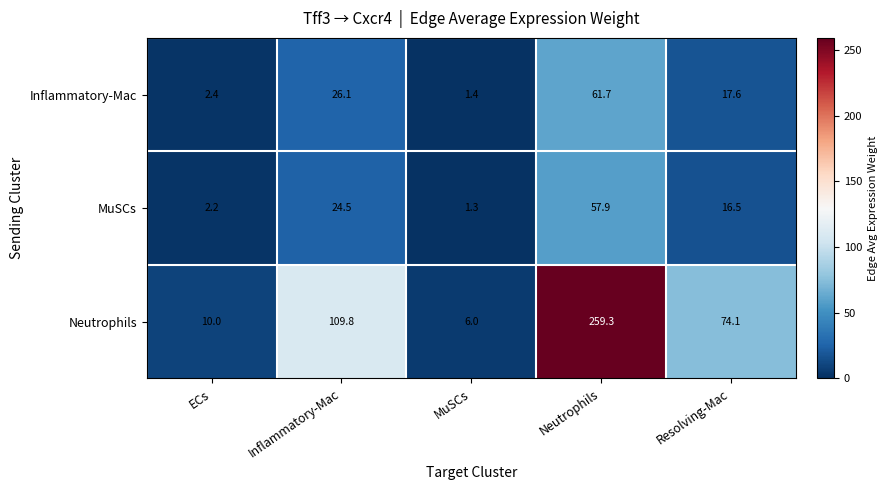

Which label corresponds to the largest value in the chart?

Neutrophils